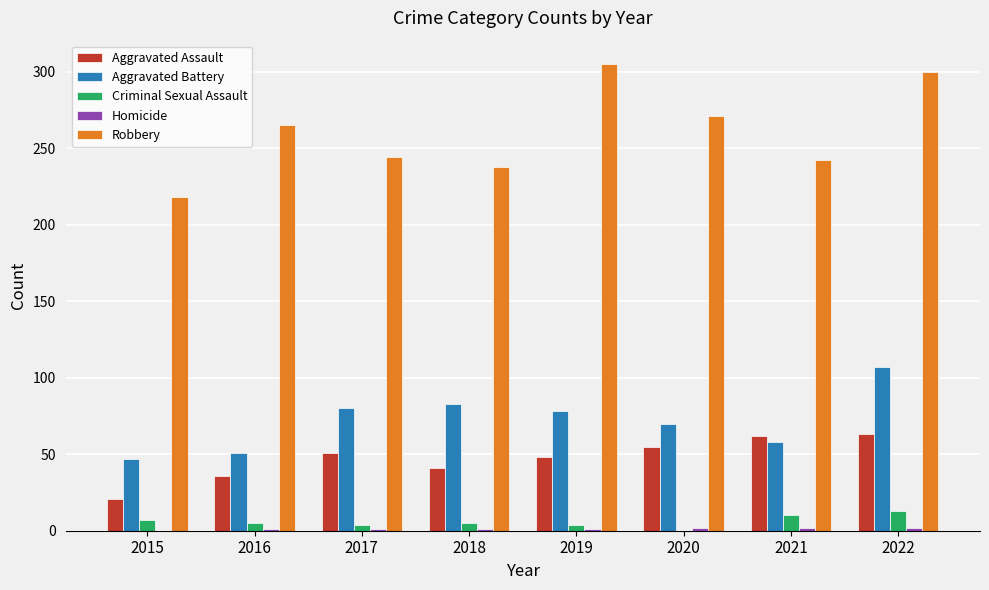

True or false: Aggravated Assault has a value of 48 at 2019.

True